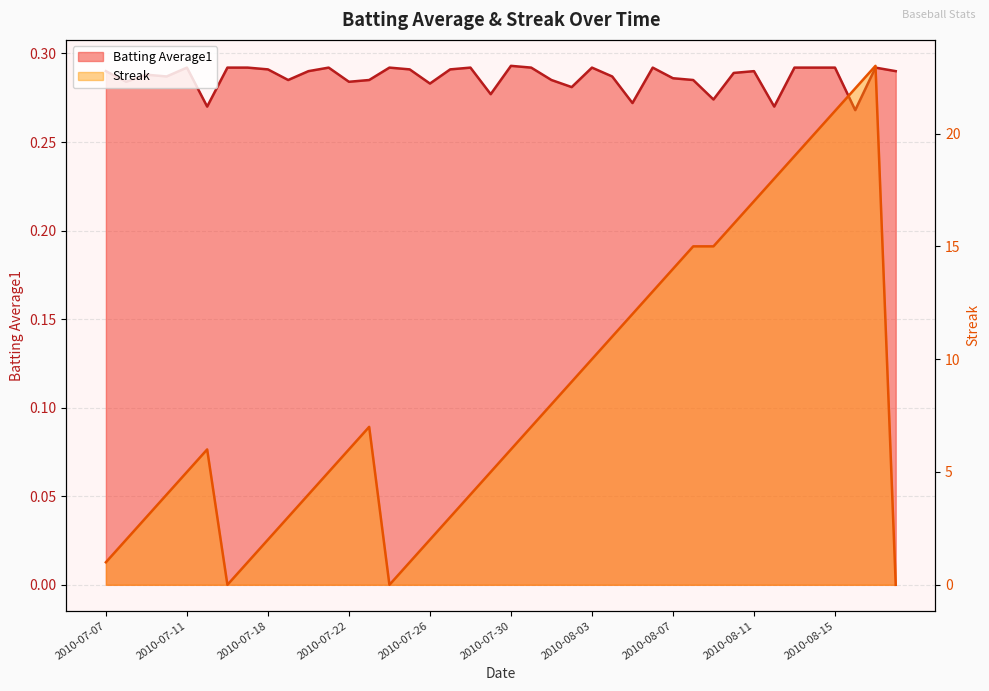

What is the label of the 5th point from the left?

2010-07-11